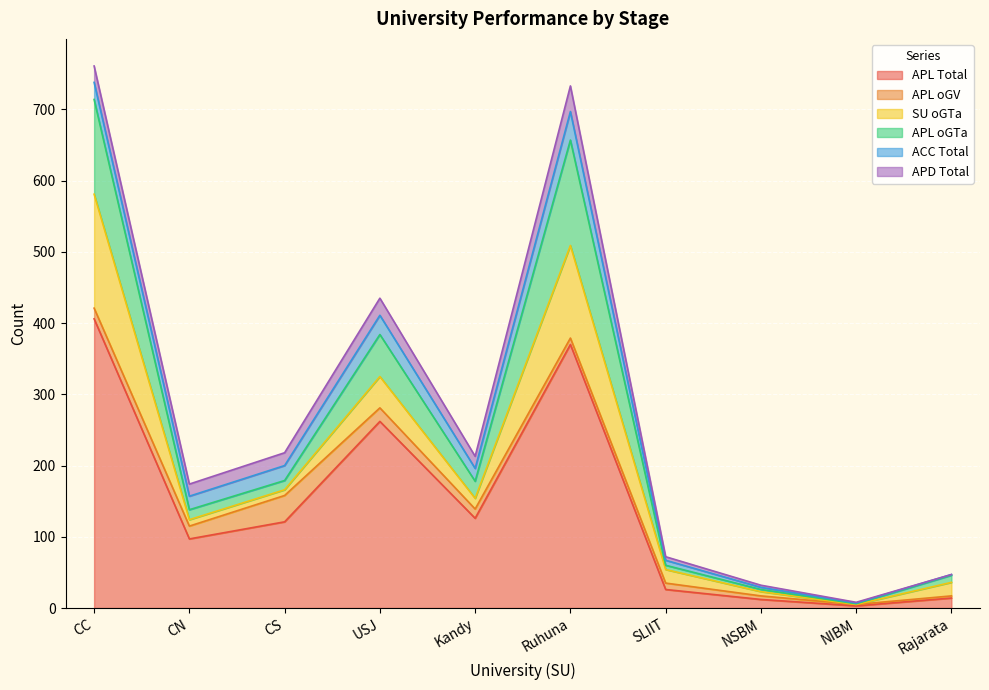

How many interior local peaks does the APL oGV series have?

1